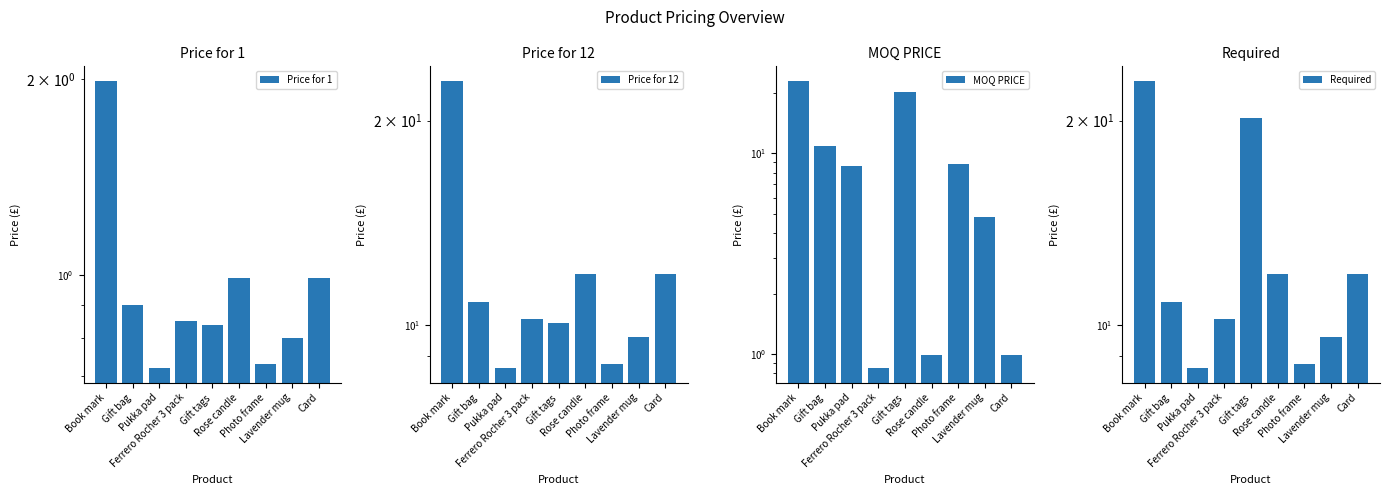

What is the difference between the maximum and minimum values in the Price for 1 series?

1.3